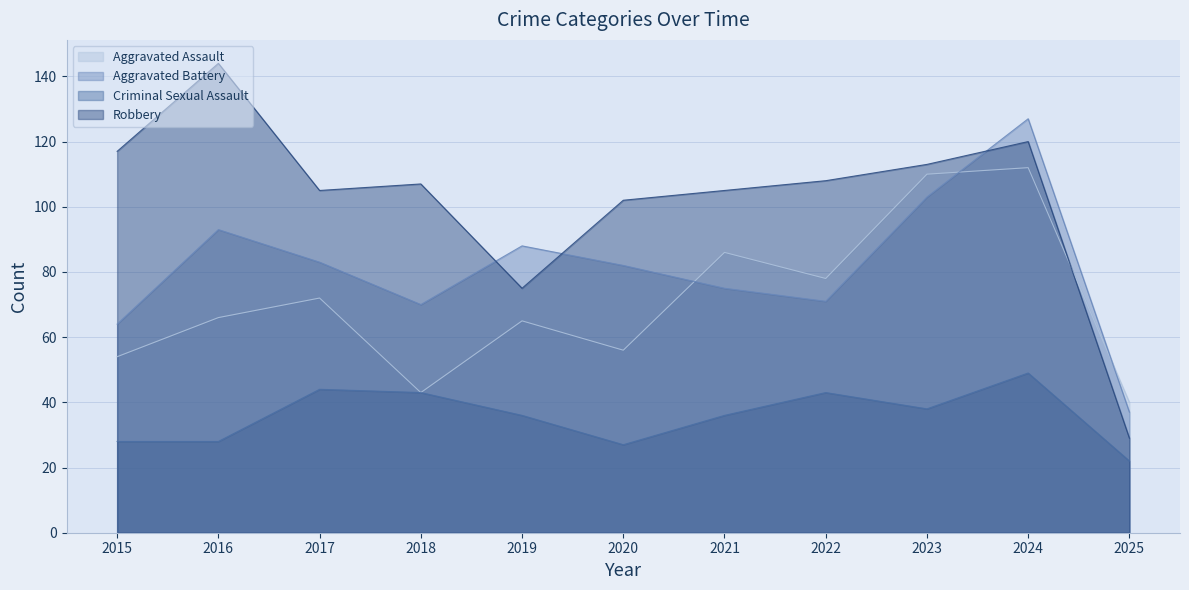

What is the value of the Aggravated Assault point at the 4th from the left?

43